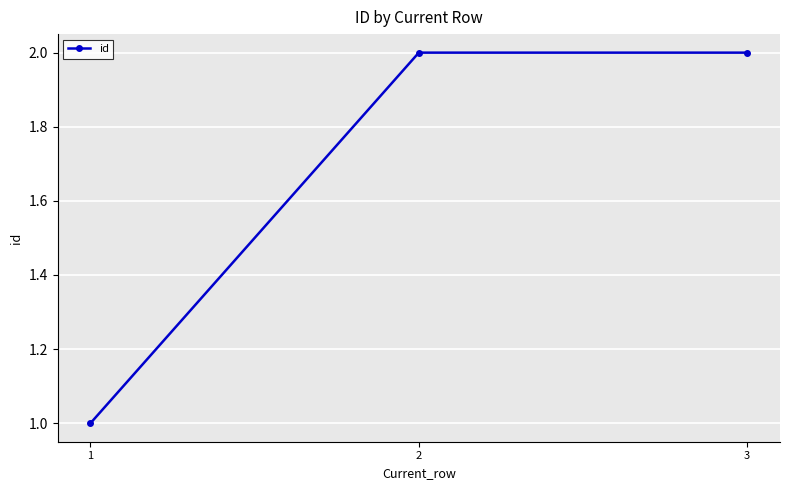

Approximately how many times larger is the value at 3 compared to 1?

2.0